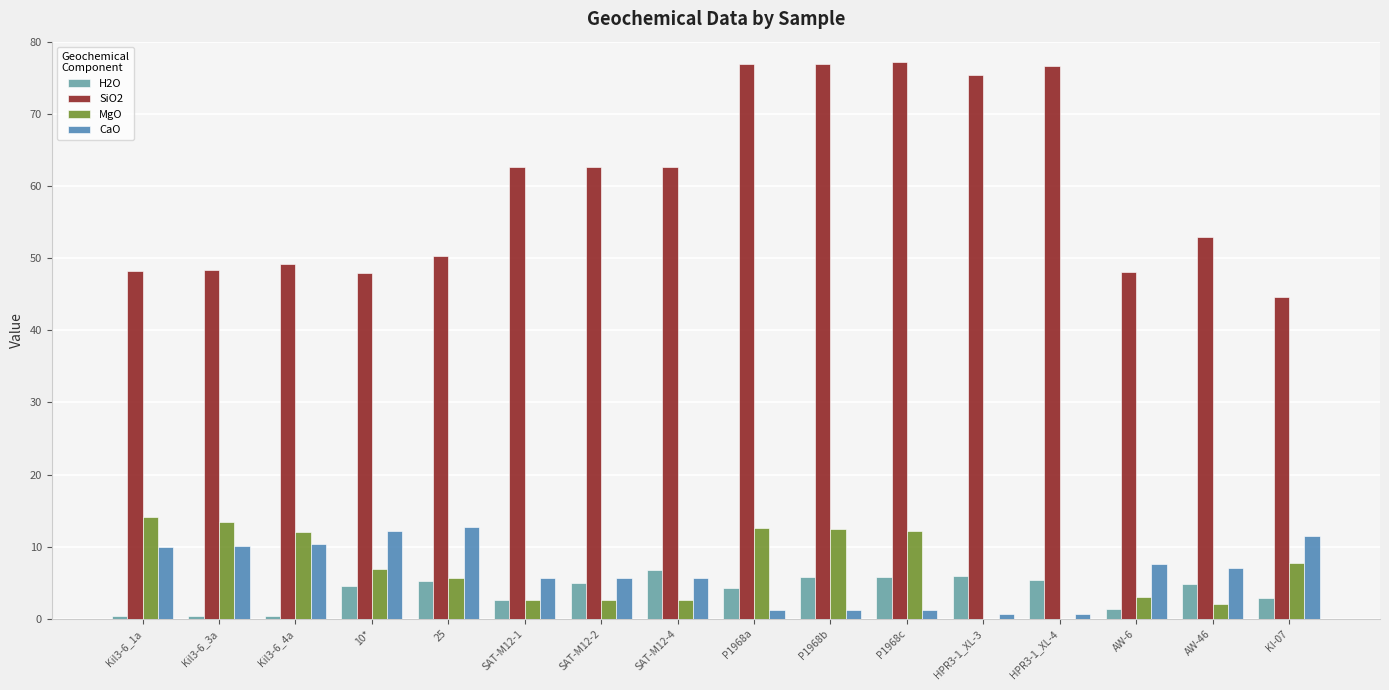

What is the average value of the CaO series?

6.5